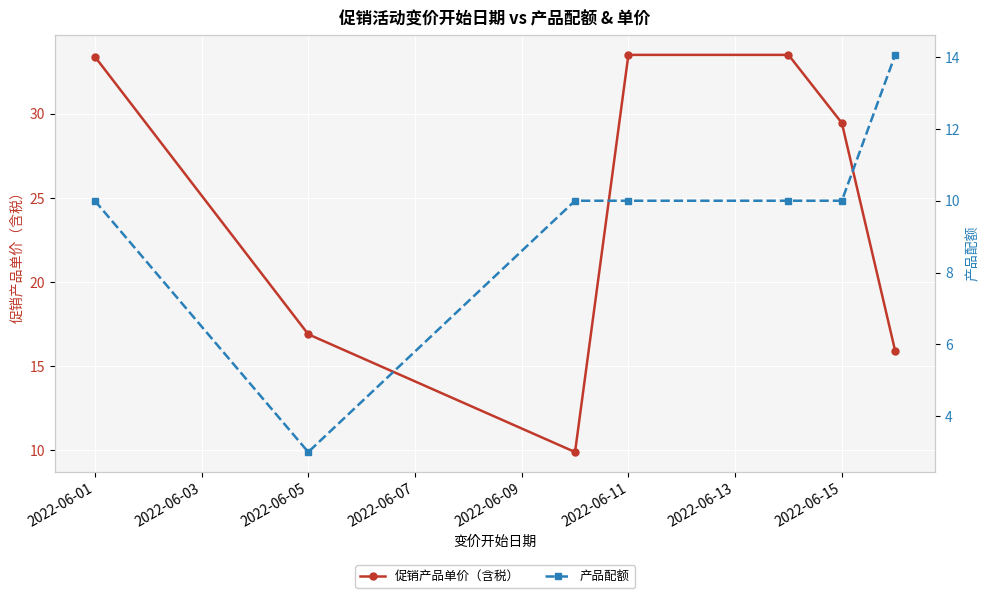

How many values in the 促销产品单价（含税） series are below 29?

3